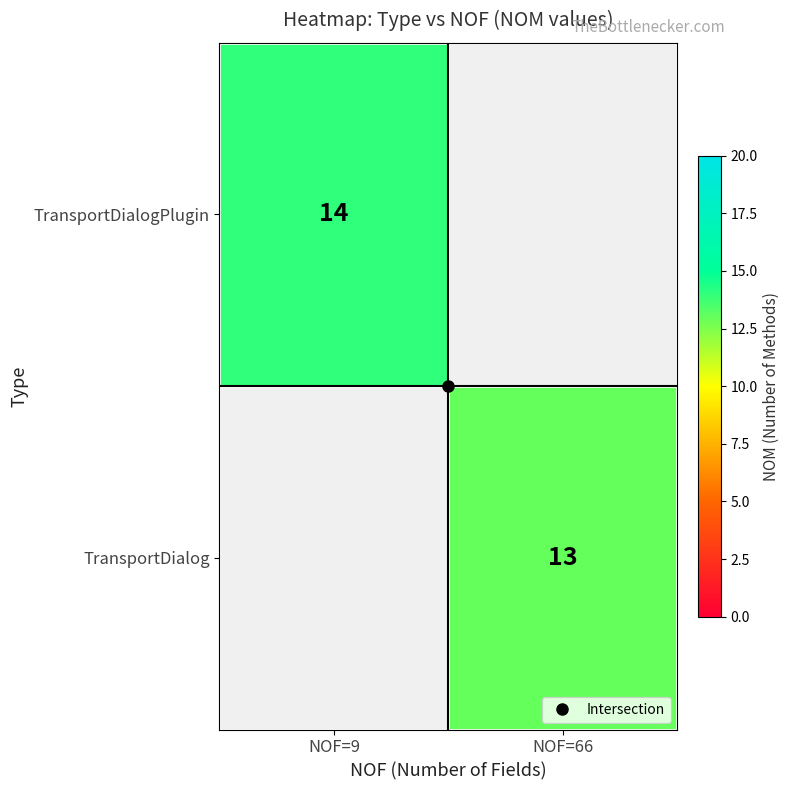

Which series has the largest range (max minus min)?

TransportDialogPlugin